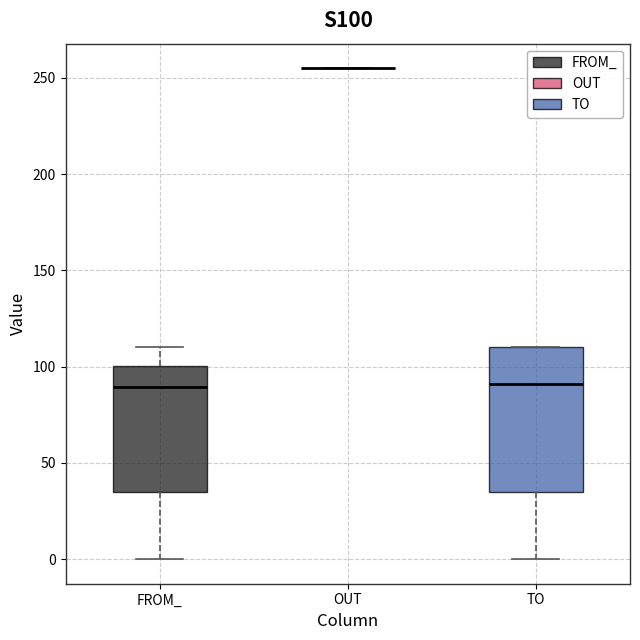

Reading left to right, transcribe this box plot: for each box, give where its median line is, the range the box spans, and where its two whiskers end, as read against the y-axis. The values are not printed on the chart, so give them approximately, as read against the axis.

FROM_: median 90, box 35 to 100, whiskers 0 to 110
OUT: box collapsed to a line at 255, whiskers 255 to 255
TO: median 90, box 35 to 110, whiskers 0 to 110